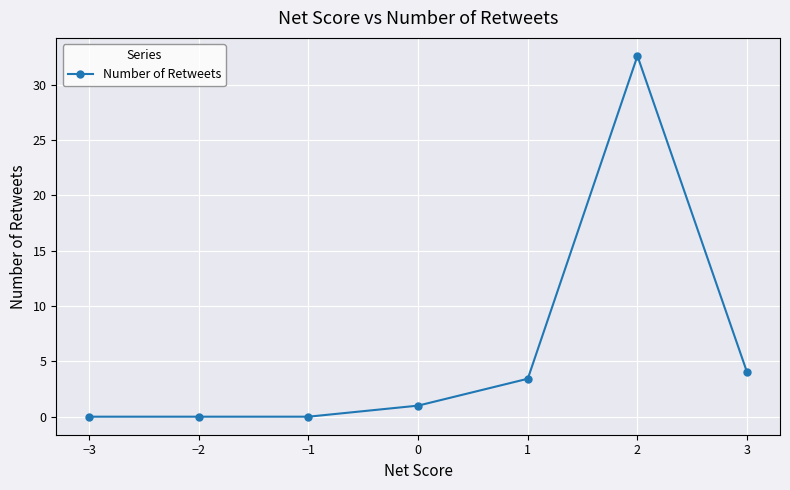

True or false: there are more than 2 points higher than both neighbors.

False